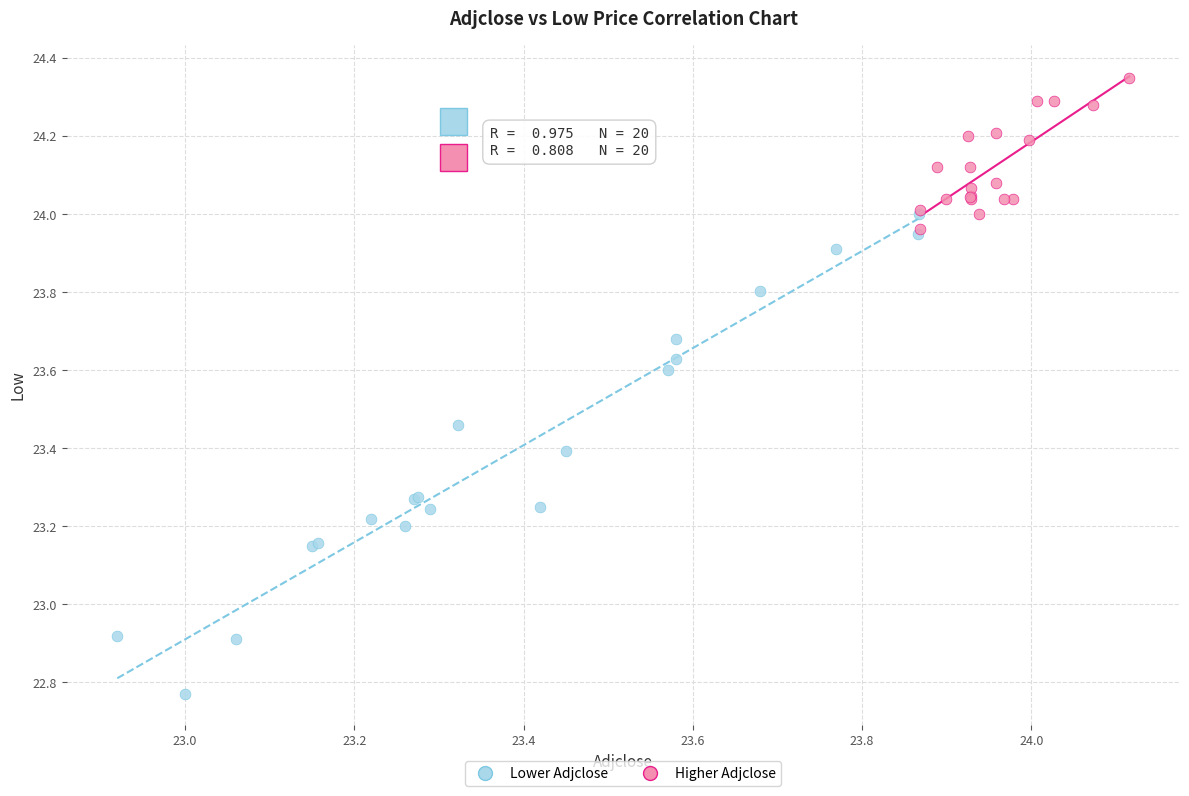

Which series reaches the maximum Y coordinate?

Higher Adjclose